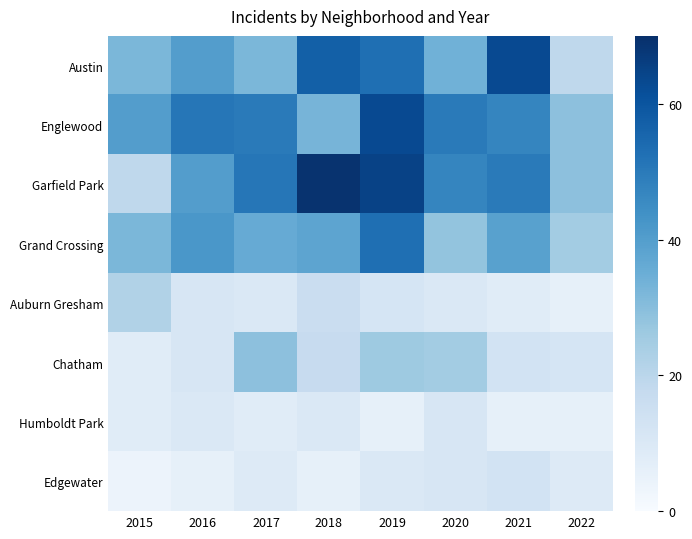

List the series in order of their peak value, lowest first.

Humboldt Park, Edgewater, Auburn Gresham, Chatham, Grand Crossing, Austin, Englewood, Garfield Park